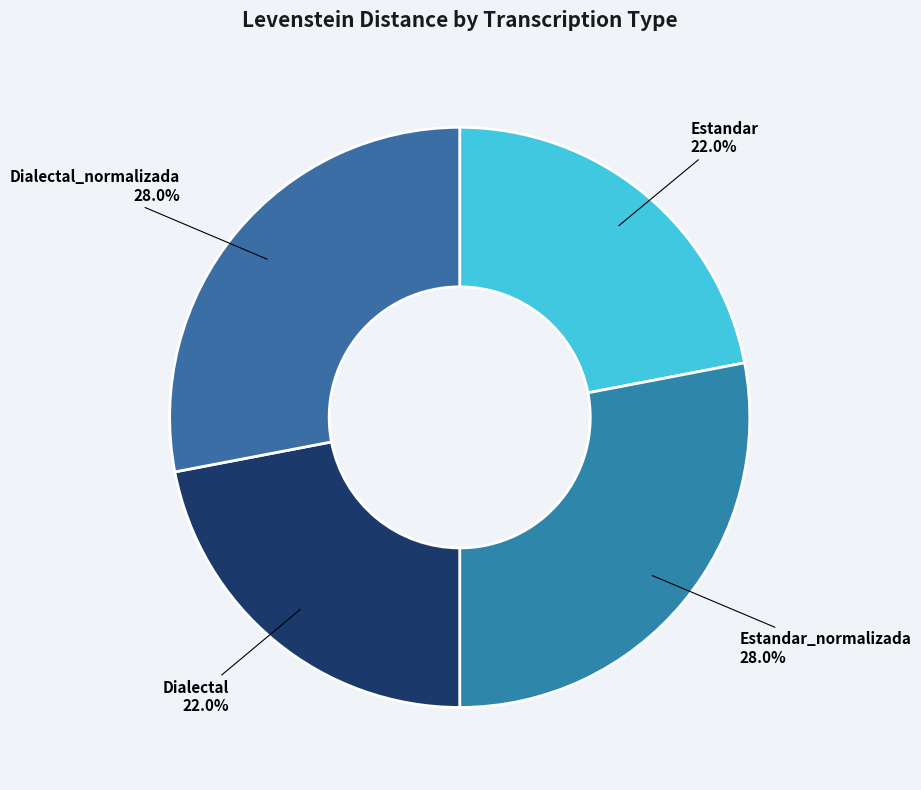

What percentage do Dialectal_normalizada and Estandar together represent?

50.0%